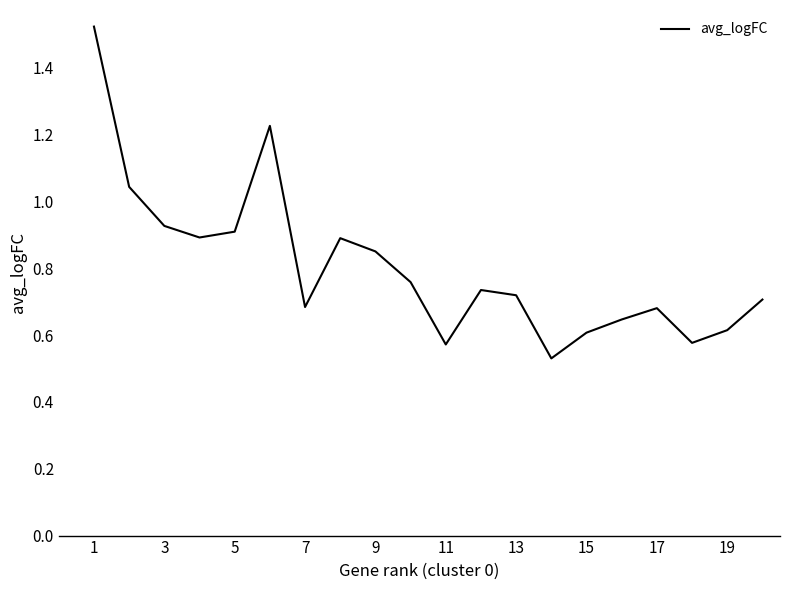

How many series are shown in this chart?

1